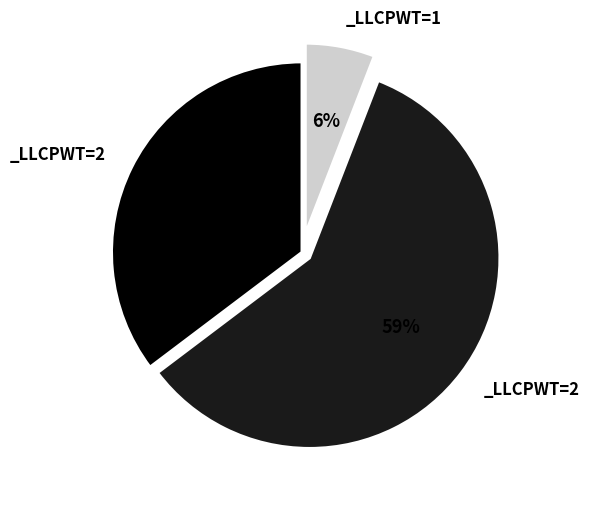

Does any single category account for the majority?

Yes